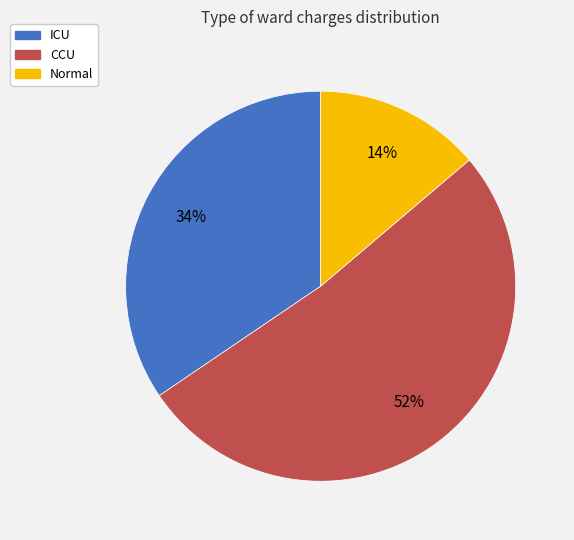

To the nearest percent, what is the combined percentage of ICU and Normal?

48%